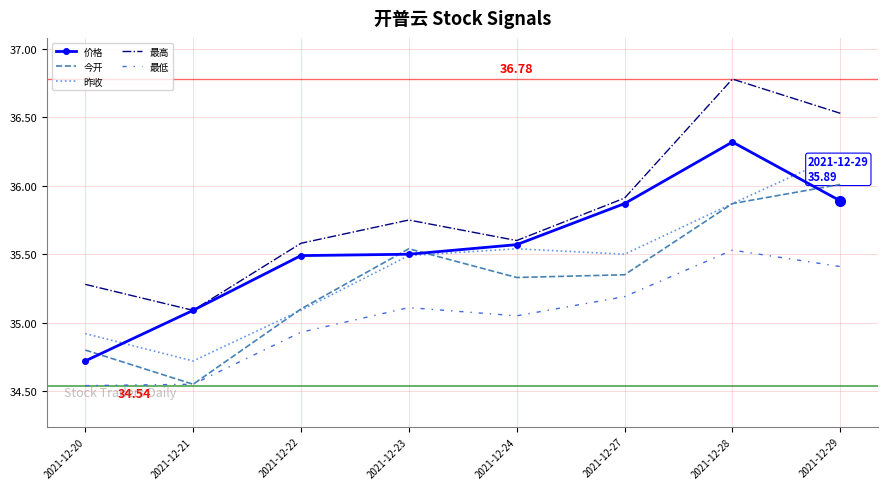

At 2021-12-24, list the series in order from smallest to largest.

最低, 今开, 昨收, 价格, 最高